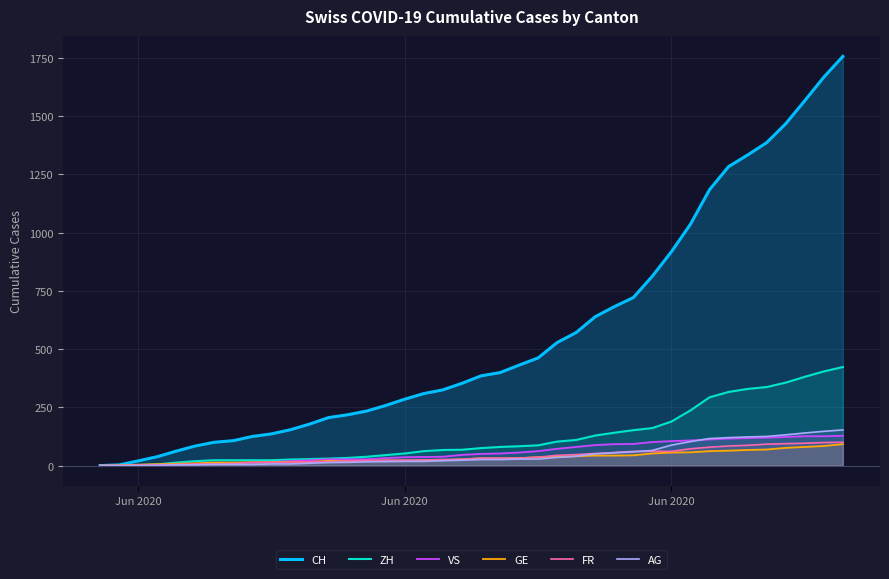

Does the chart display data point markers on the line(s)?

No